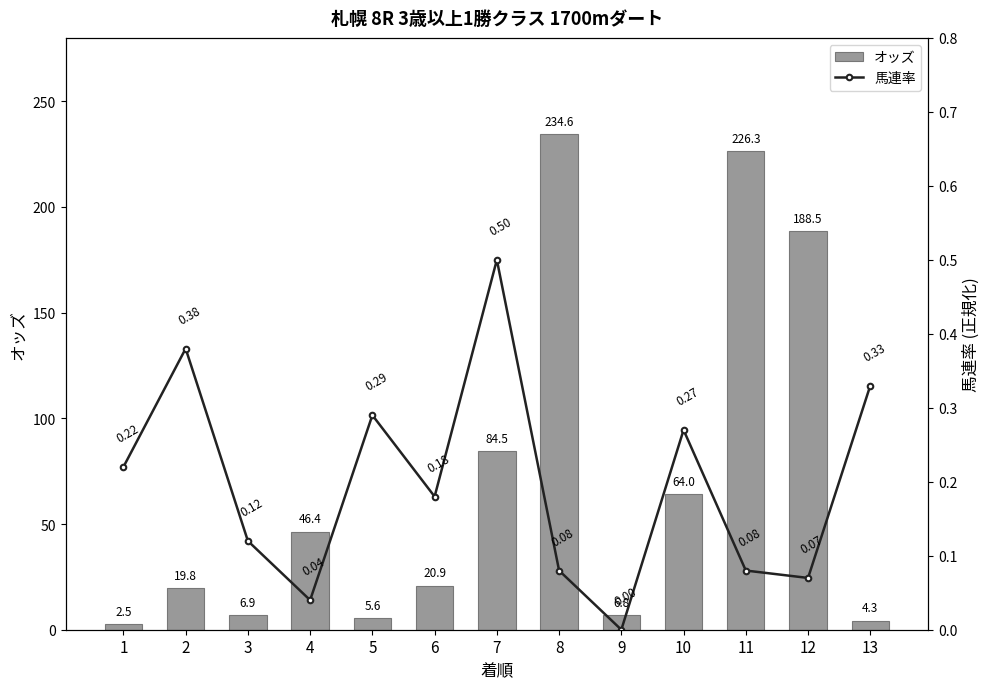

Rank the categories by オッズ value from highest to lowest.

8, 11, 12, 7, 10, 4, 6, 2, 3, 9, 5, 13, 1